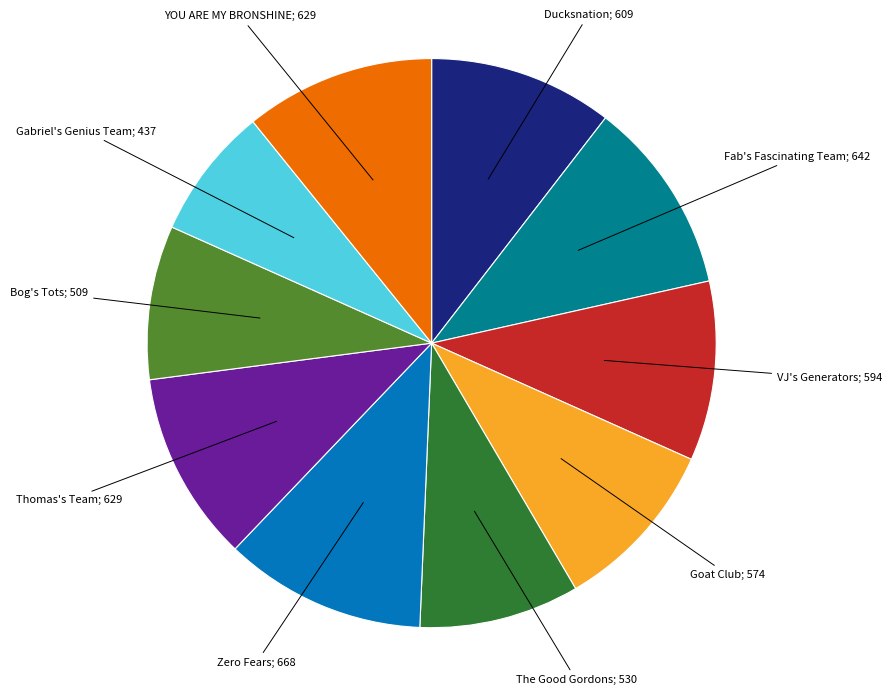

Does any single category account for the majority?

No